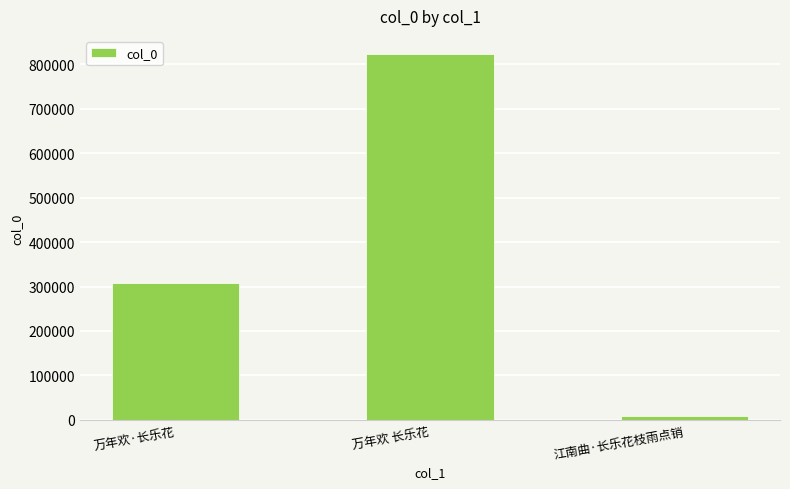

Are the bars horizontal?

No